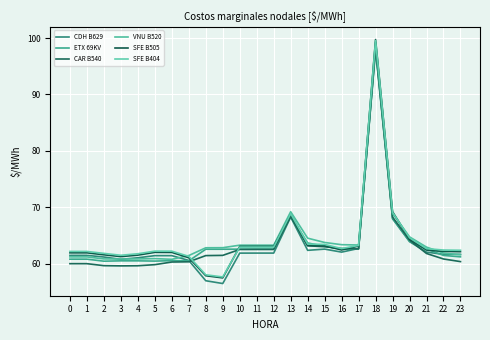

Which category has the lowest value across all series?

9